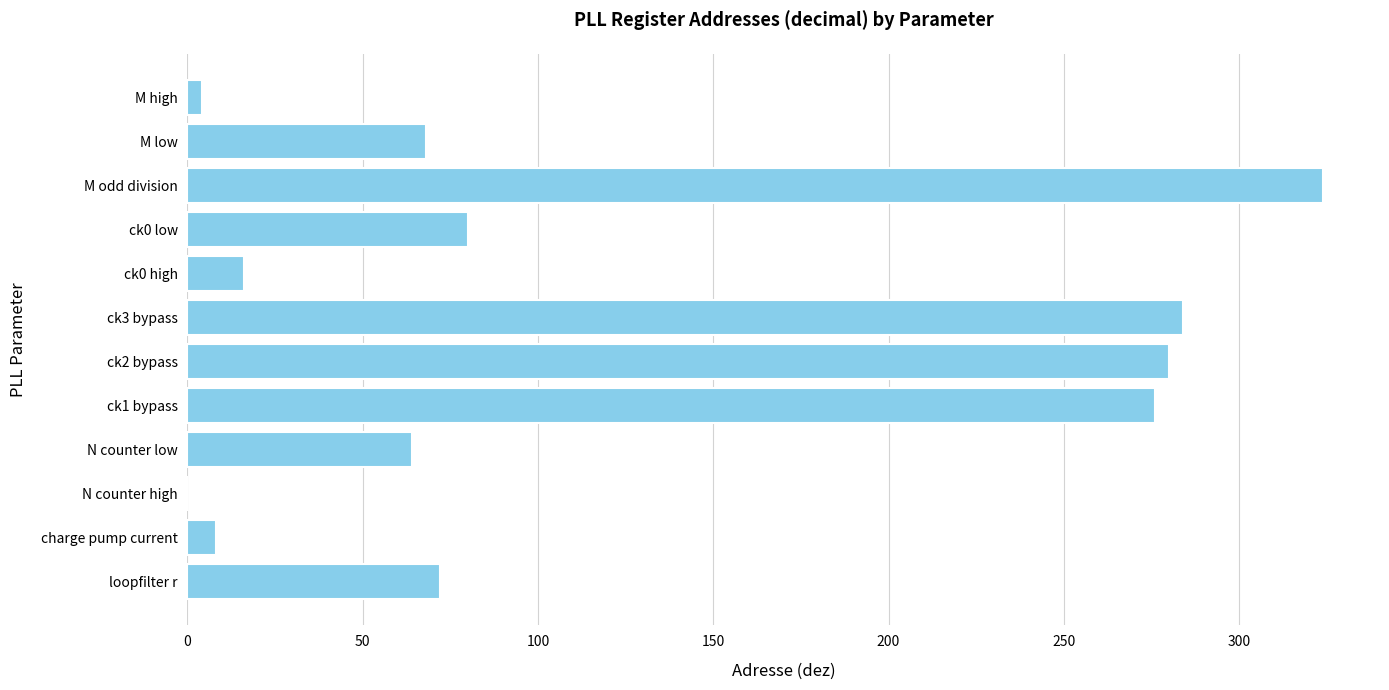

Are the bars grouped side by side (vs. stacked)?

No